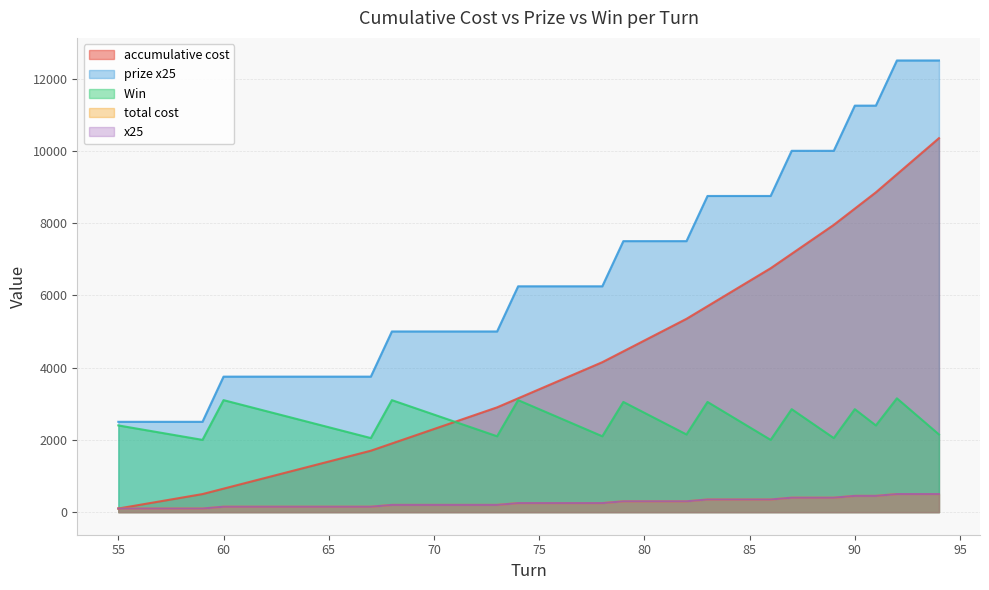

What is the value of the Win  point at the 10th from the left?

2500